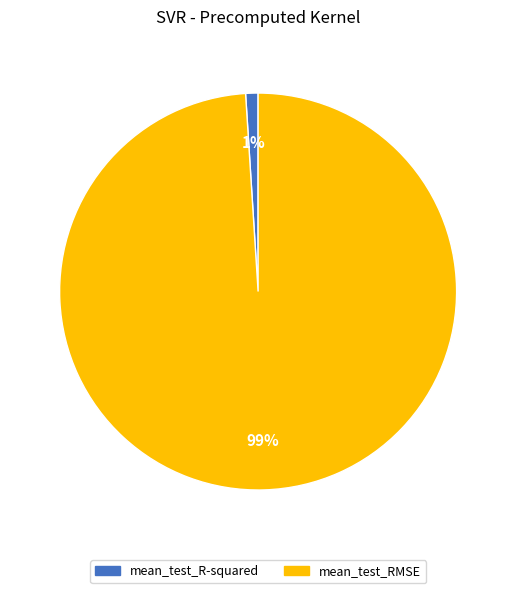

To the nearest percent, what is the combined percentage of mean_test_R-squared and mean_test_RMSE?

100%